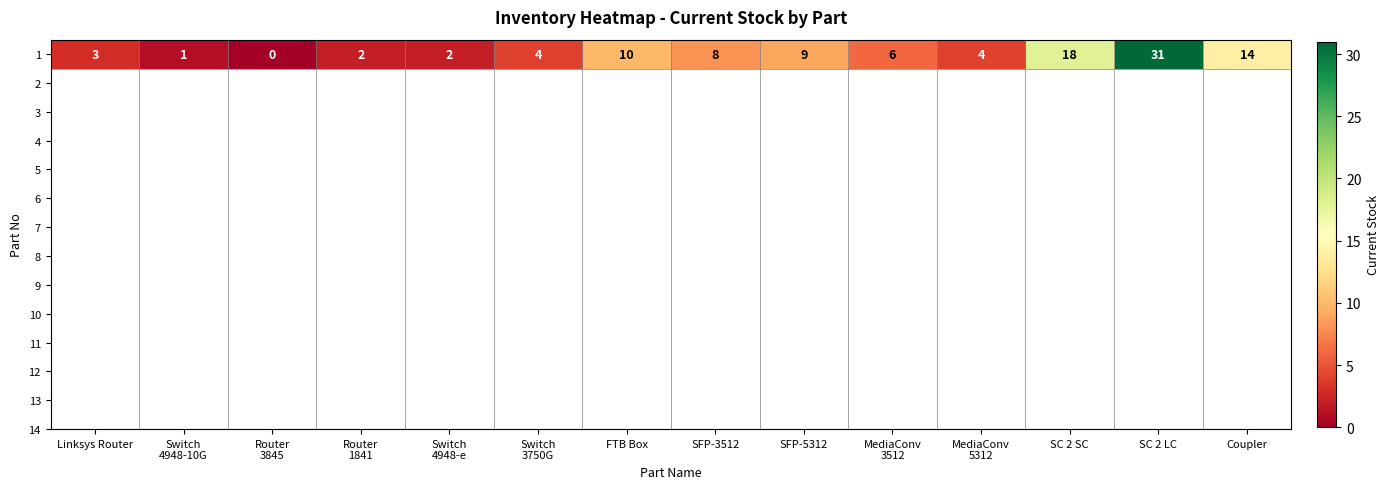

List the labels in order of value, smallest first.

Router
3845, Switch
4948-10G, Router
1841, Switch
4948-e, Linksys Router, Switch
3750G, MediaConv
5312, MediaConv
3512, SFP-3512, SFP-5312, FTB Box, Coupler, SC 2 SC, SC 2 LC